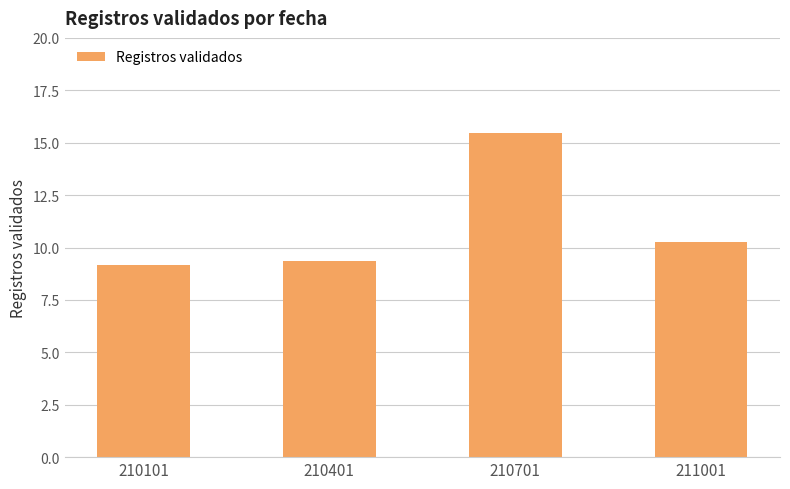

The chart shows a value of 4.2 at 210101. True or false?

False